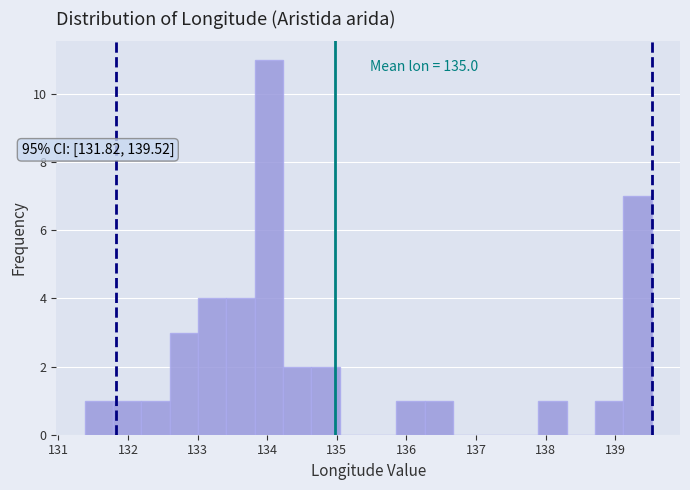

Which range on the x-axis has the tallest bar?

133.8 to 134.2